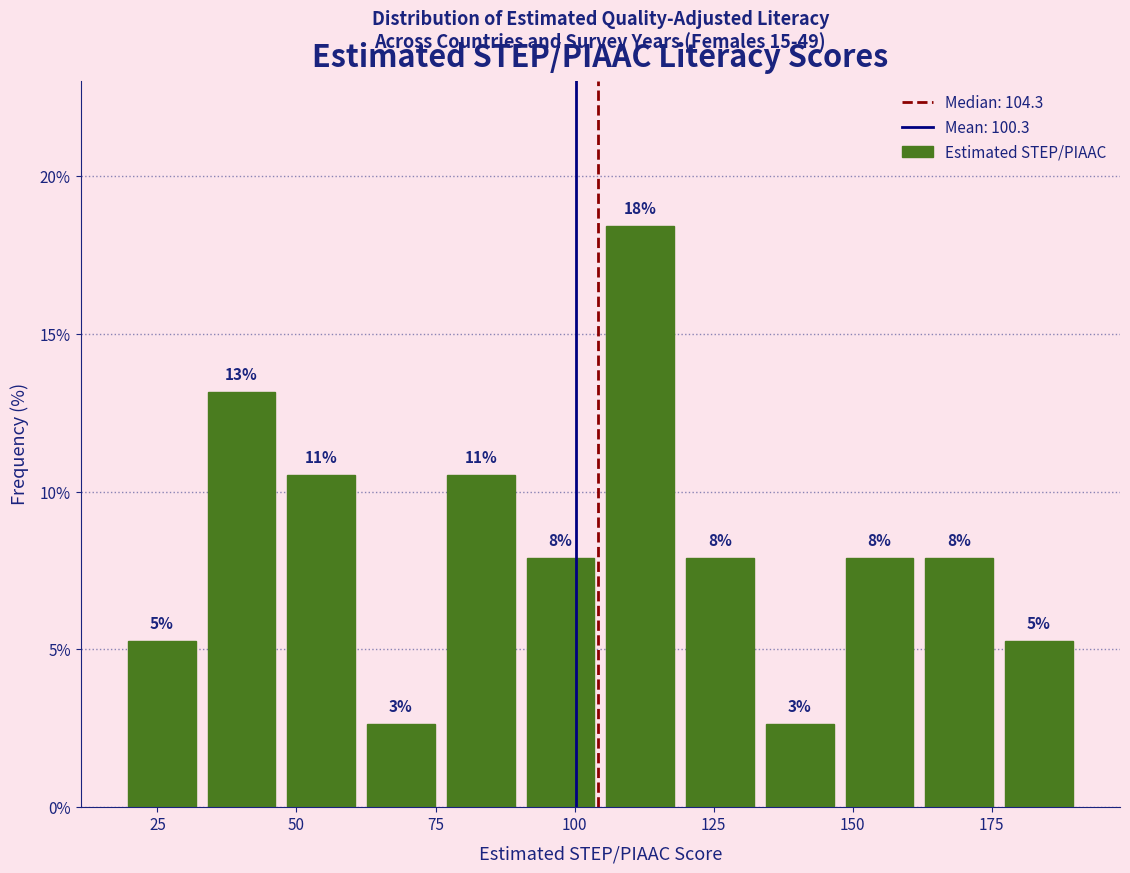

Around what value on the x-axis is the tallest bar? Give the approximate position of its centre, as read against the axis.

110